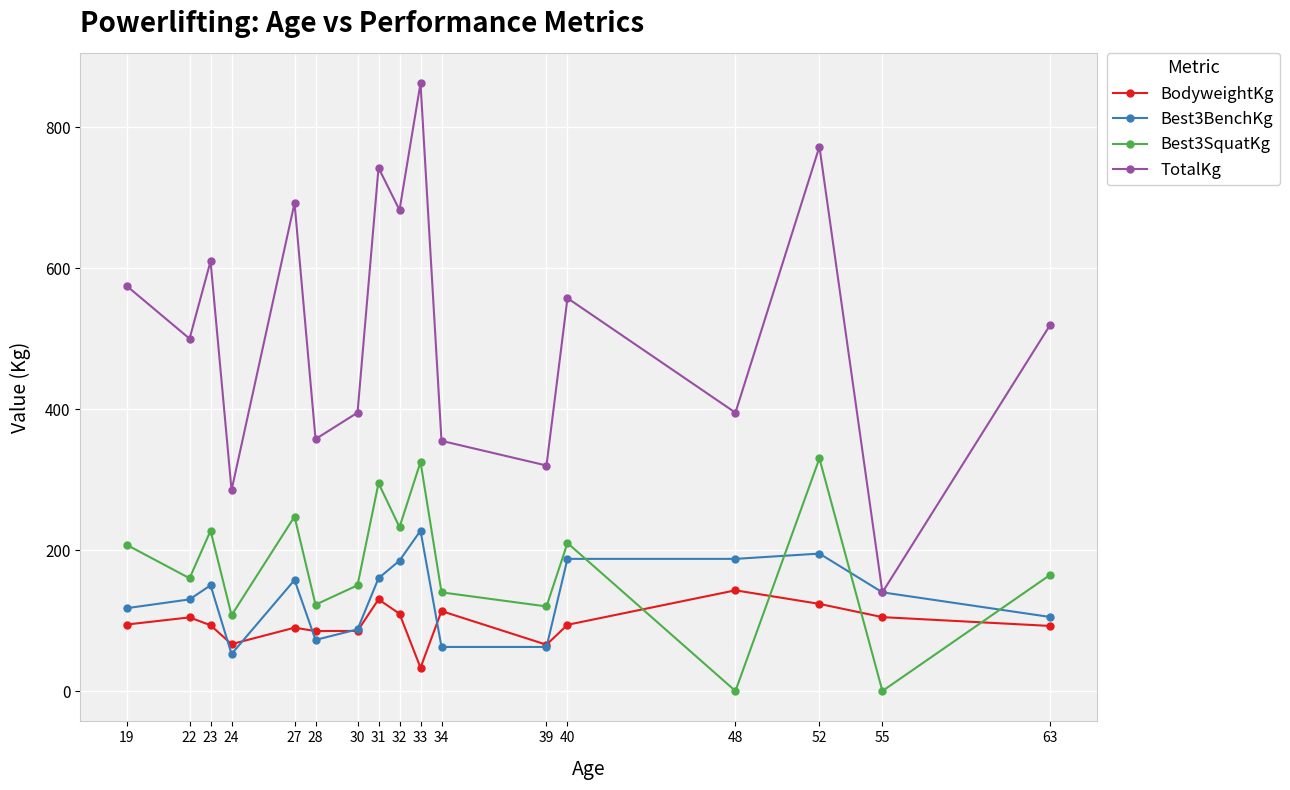

Where is Best3BenchKg nearest to the value 140?

55